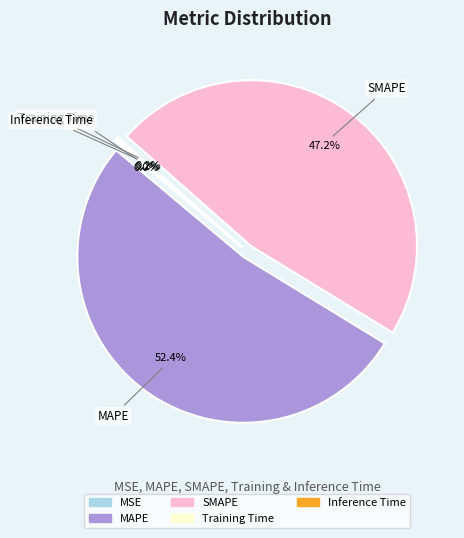

What percentage is the MAPE slice, to the nearest percent?

52%